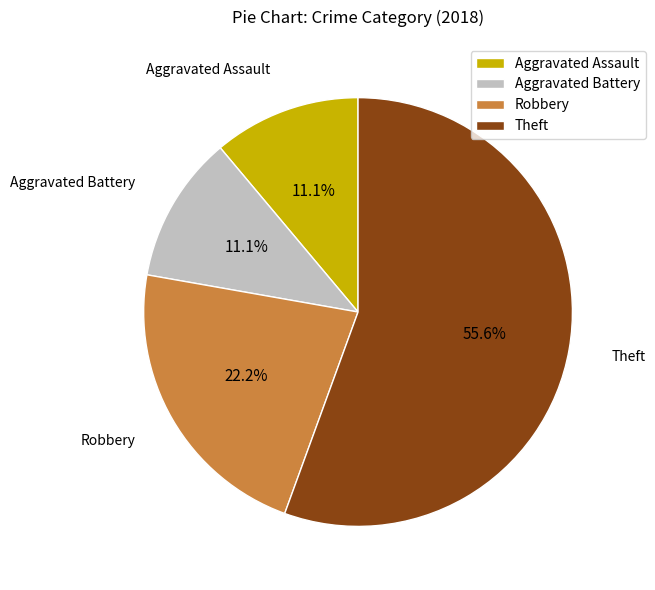

What is the largest slice in the pie chart?

Theft